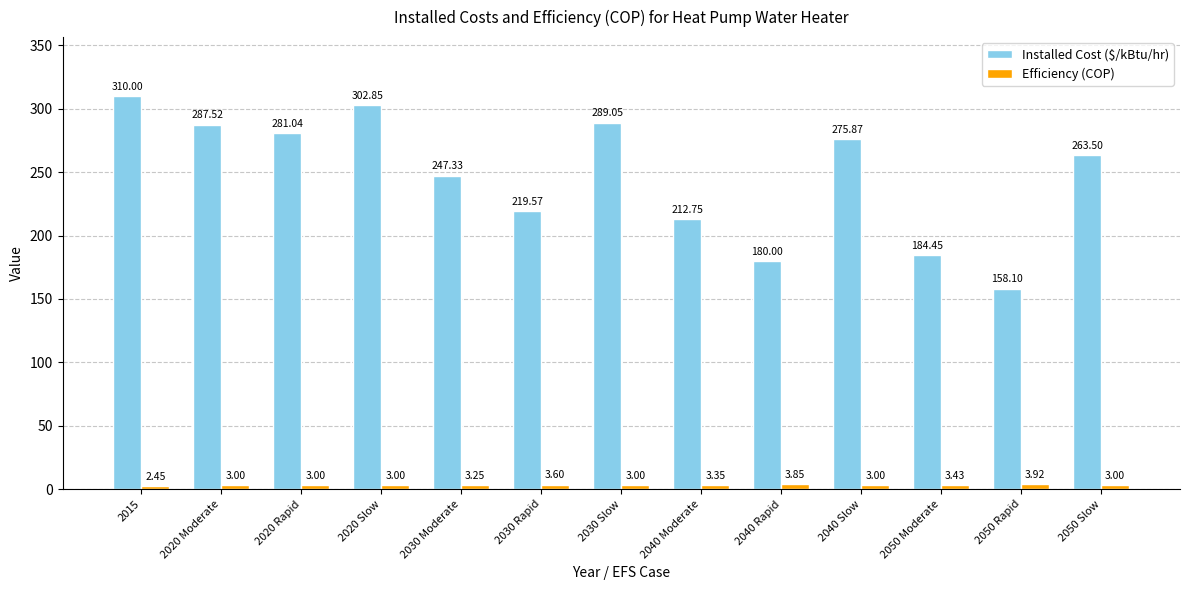

What is the average value of the Installed Cost ($/kBtu/hr) series?

247.1